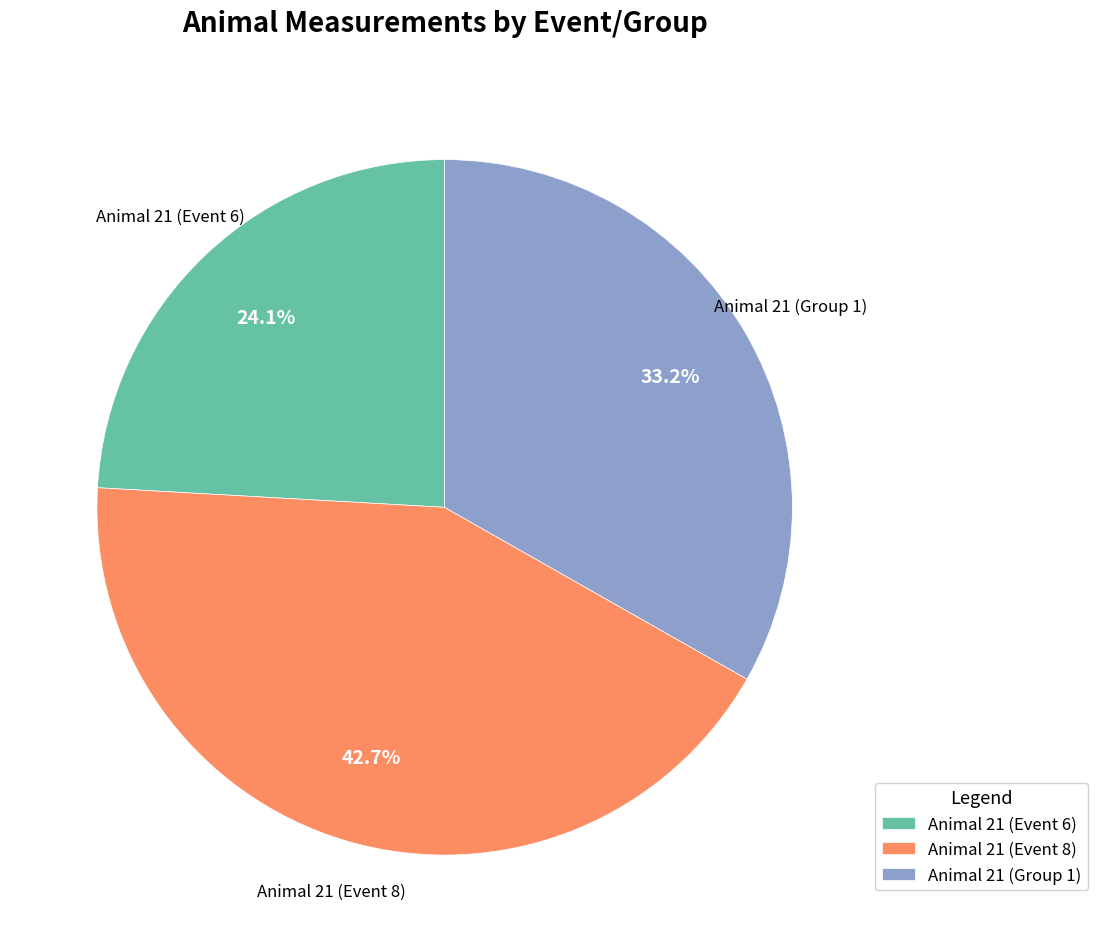

To the nearest percent, what is the average slice percentage?

33%